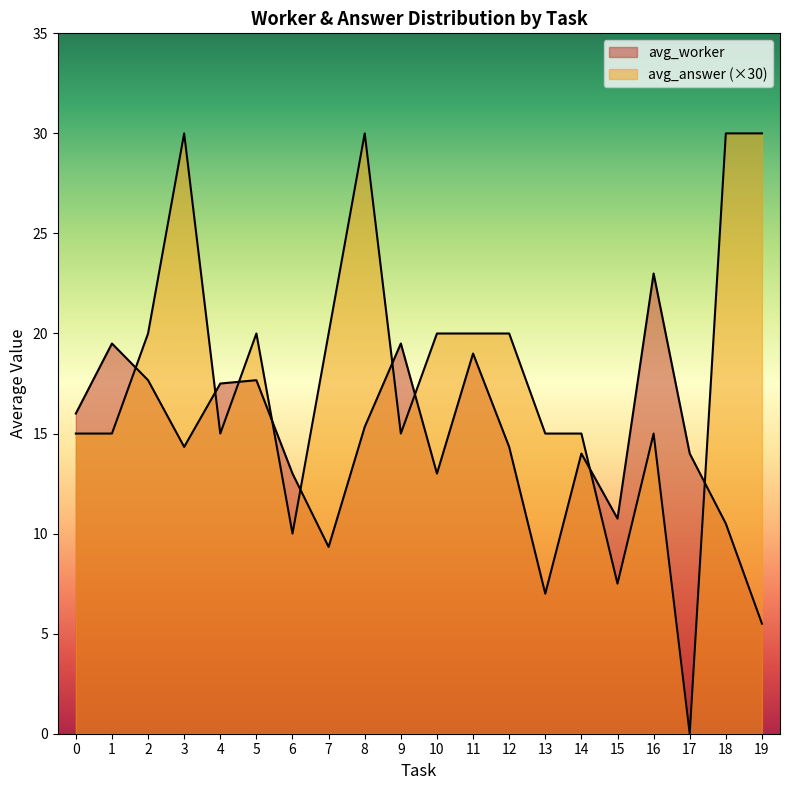

What is the average value of the avg_answer series?

0.6